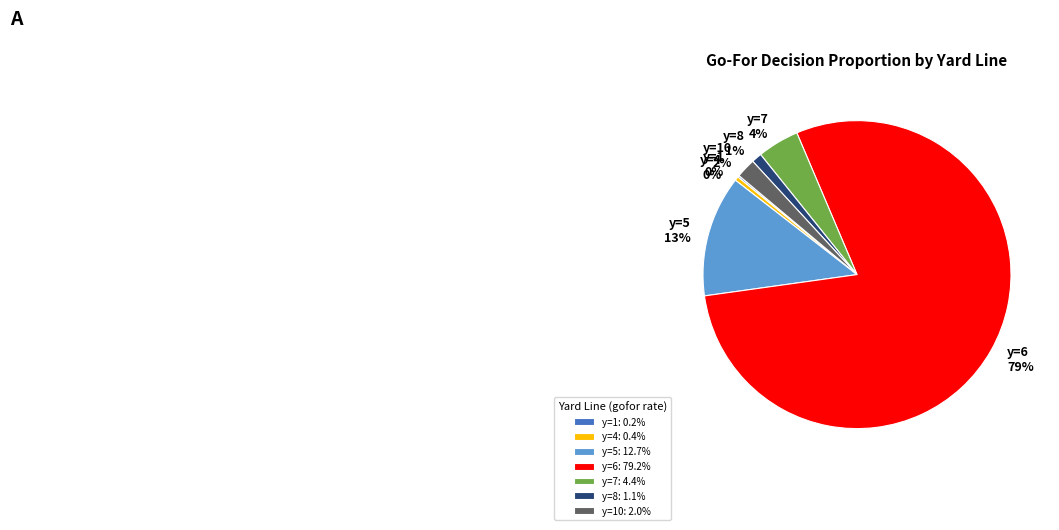

Does any single category account for the majority?

Yes